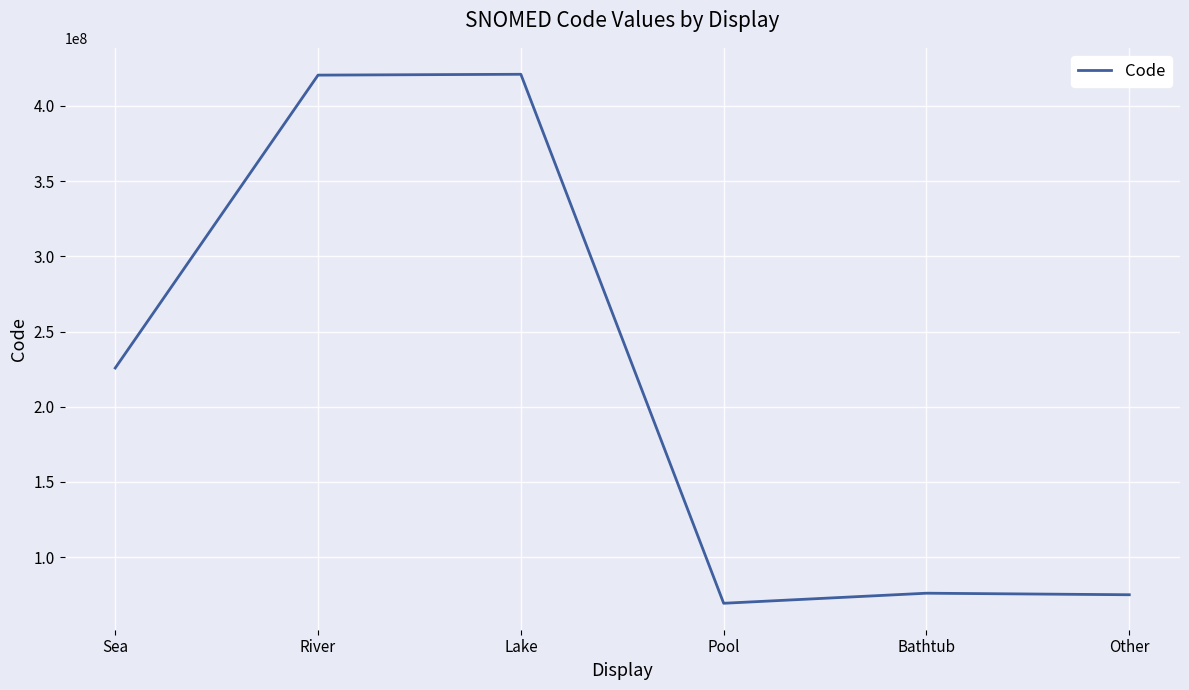

How many lines are shown in the chart?

1